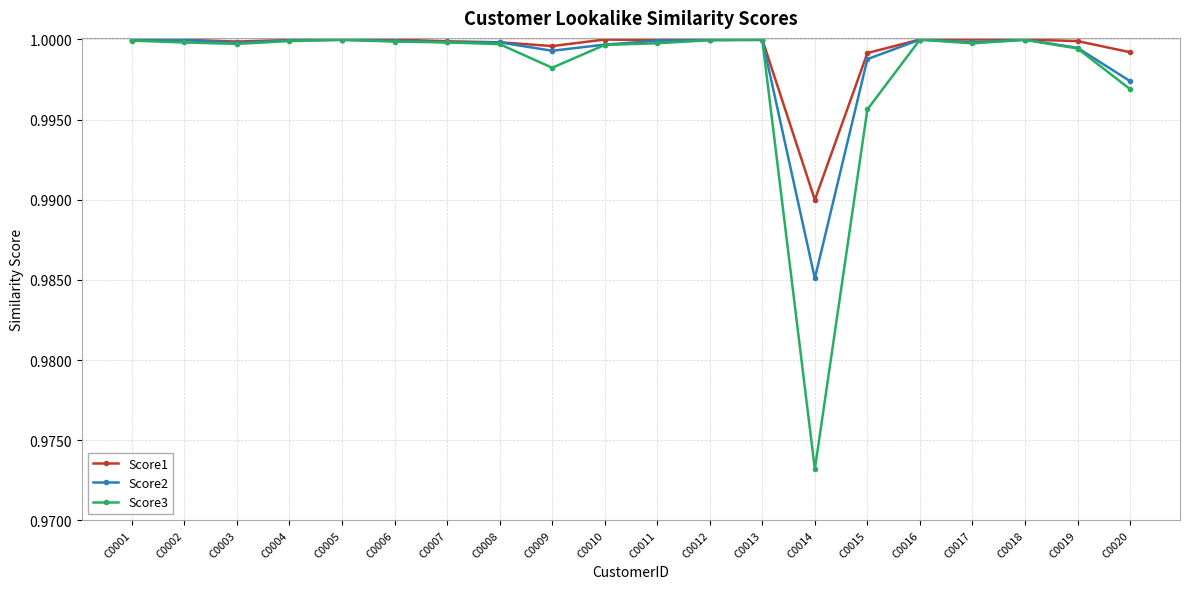

What are all the series names shown in the legend?

Score1, Score2, Score3